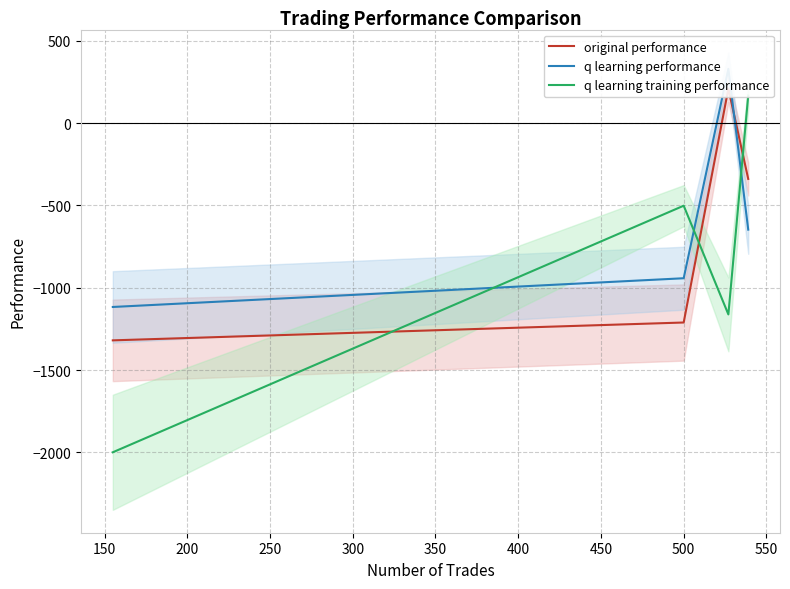

How many times do original performance and q learning performance cross each other?

1